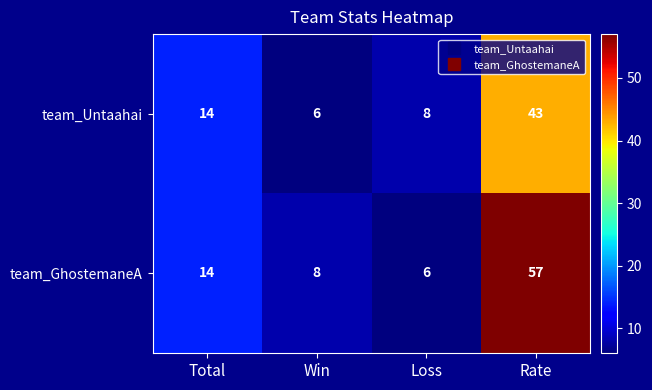

Is the value of team_Untaahai at Rate greater than the value of team_GhostemaneA at Total?

Yes